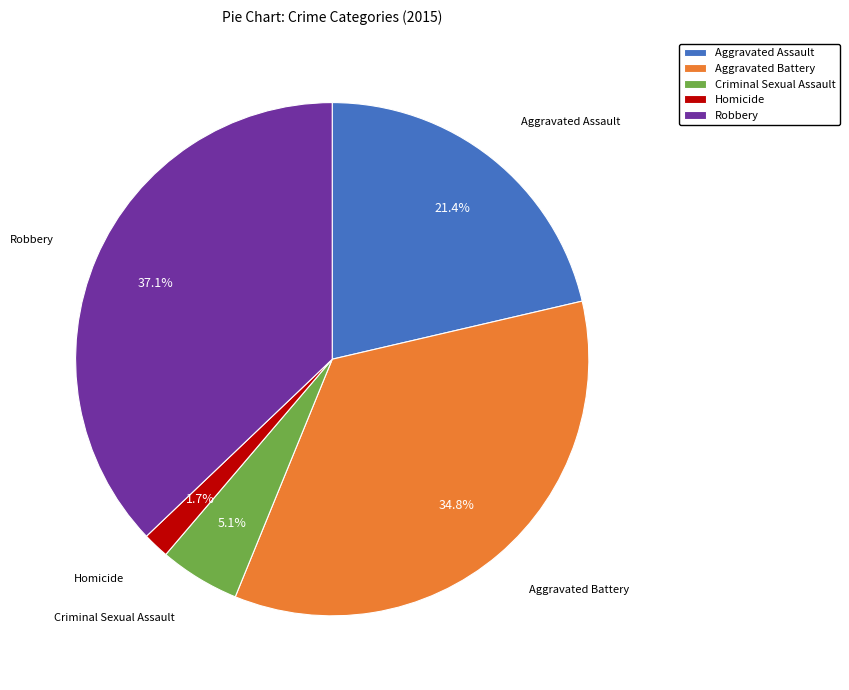

Which has a higher value, Aggravated Battery or Aggravated Assault?

Aggravated Battery